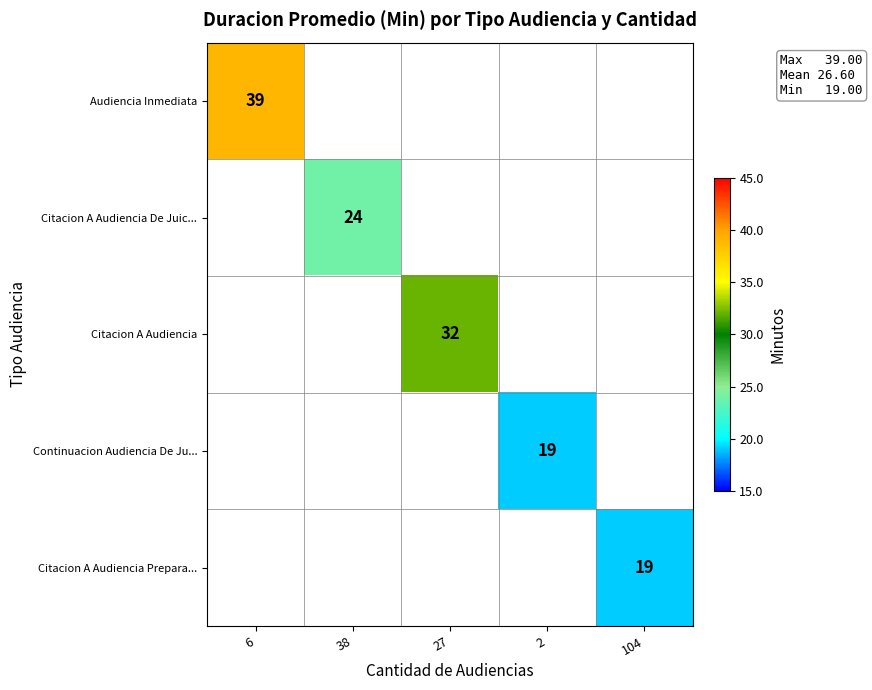

Is it true that Audiencia Inmediata equals 39 at 6?

True